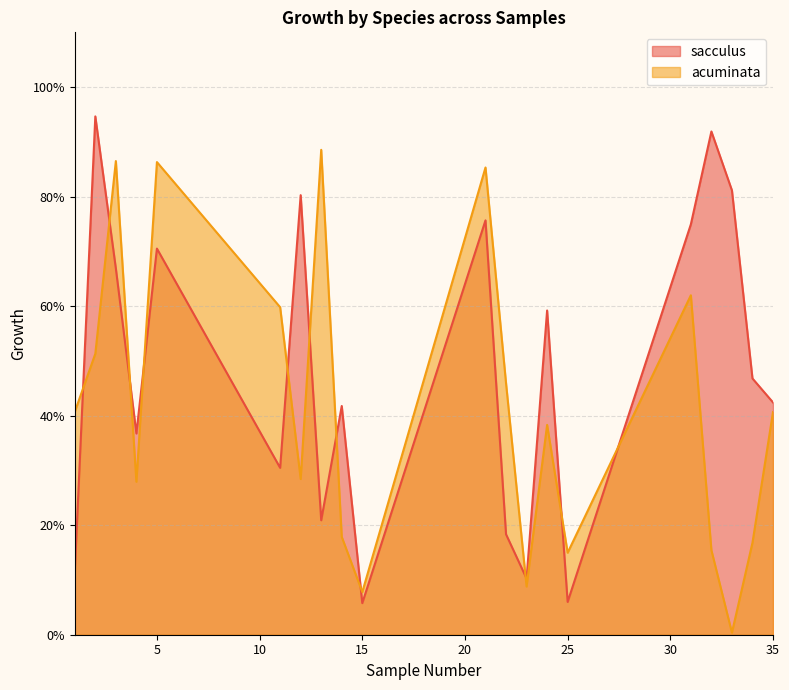

At how many categories does at least one series exceed 0?

20